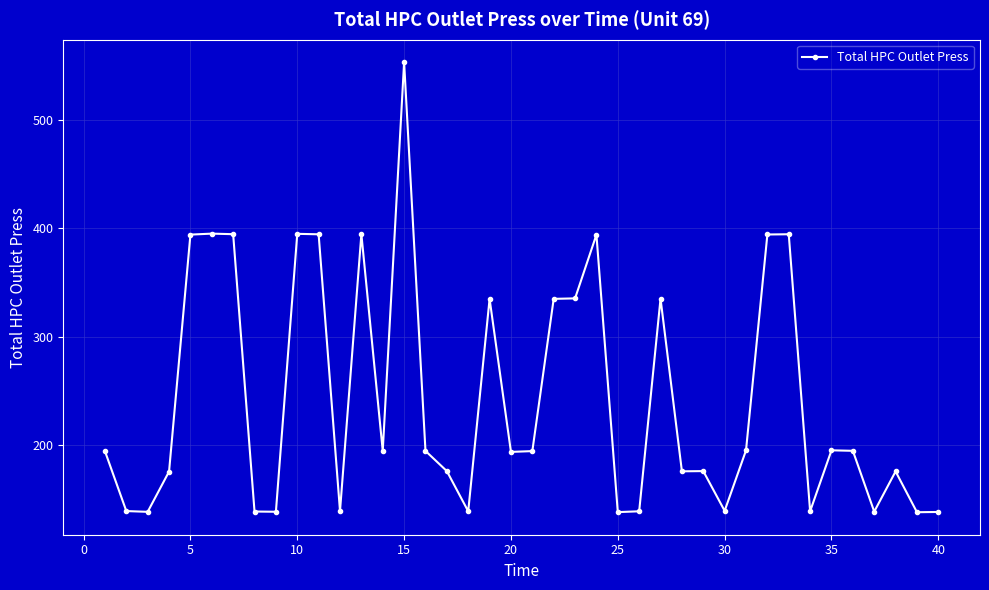

What is the difference between the maximum and minimum values?

415.7